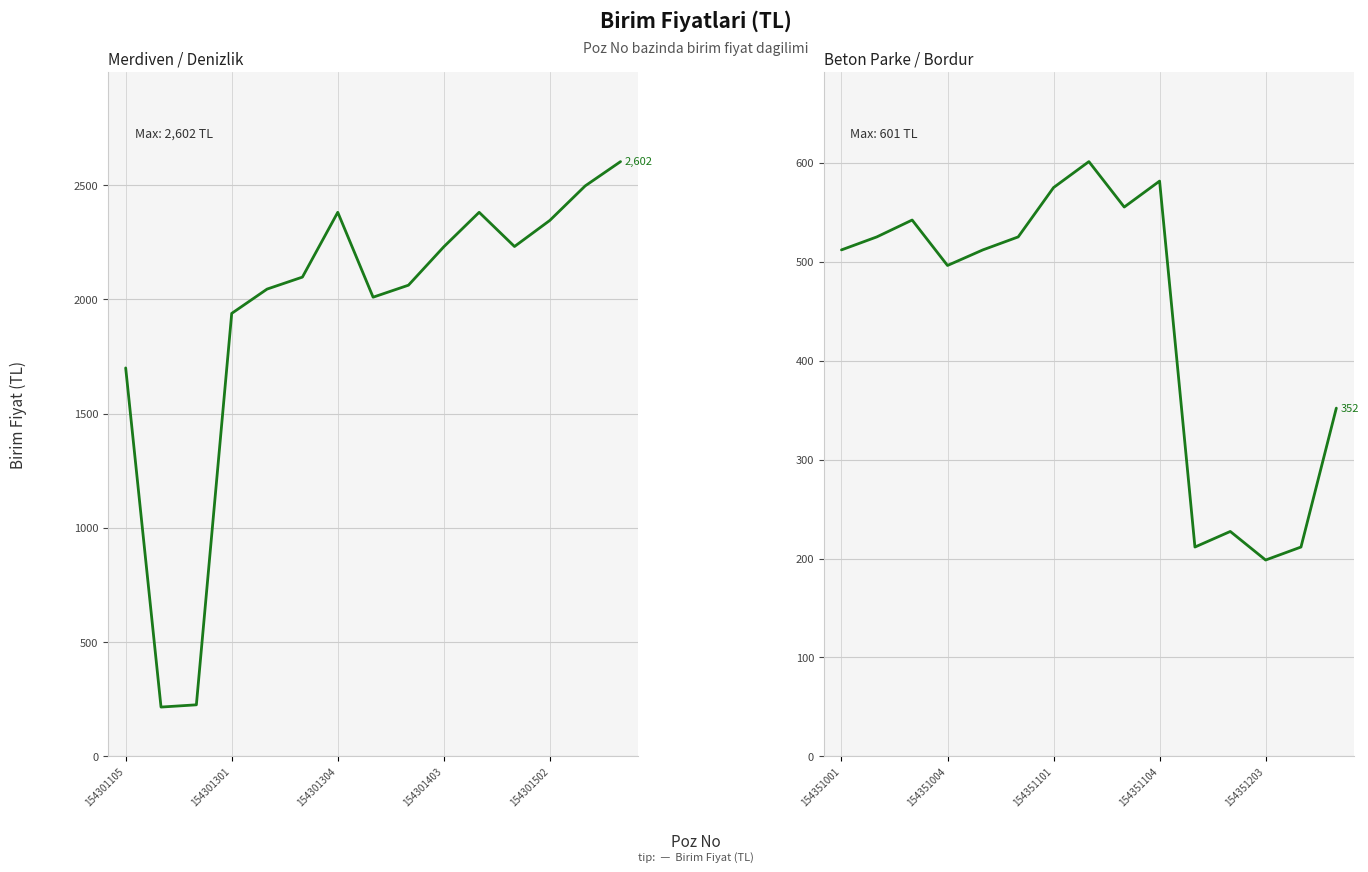

The Beton Parke Tasi series shows 109.6 at 154301304. True or false?

False